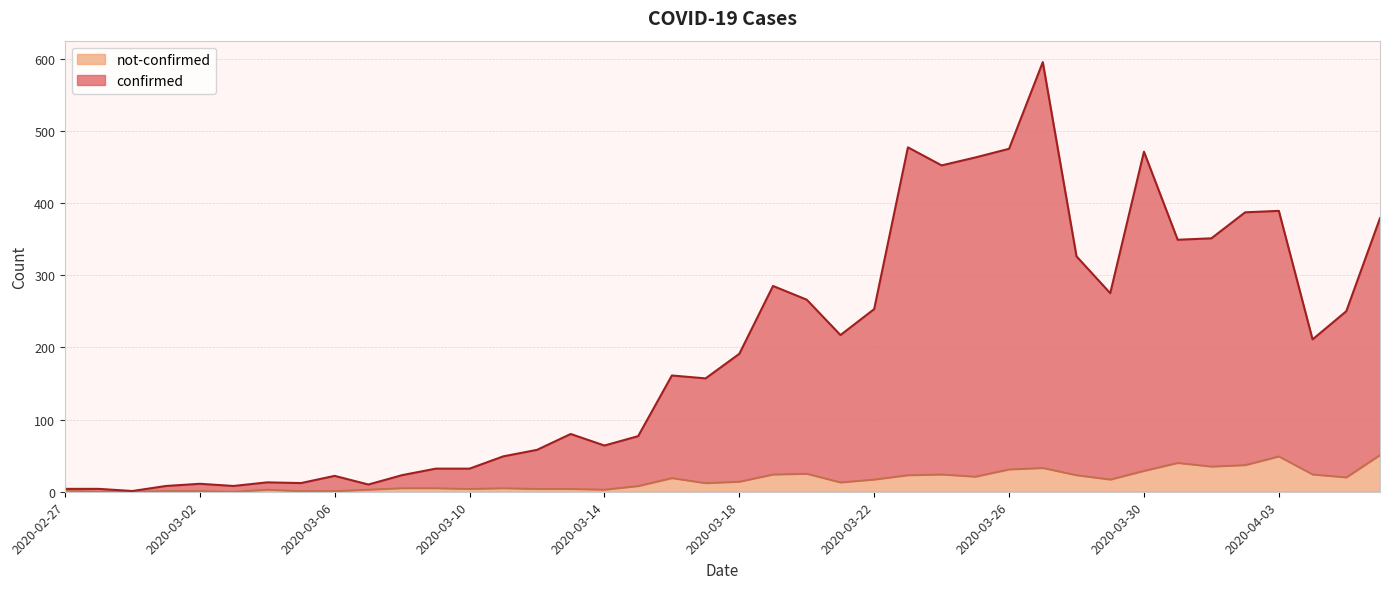

What is the difference between the second highest and minimum values in the not-confirmed series?

49